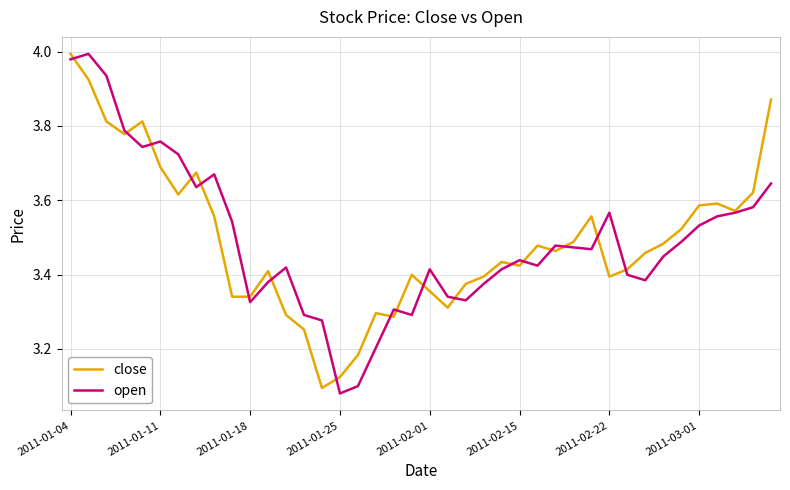

Which series has the widest spread of values?

open